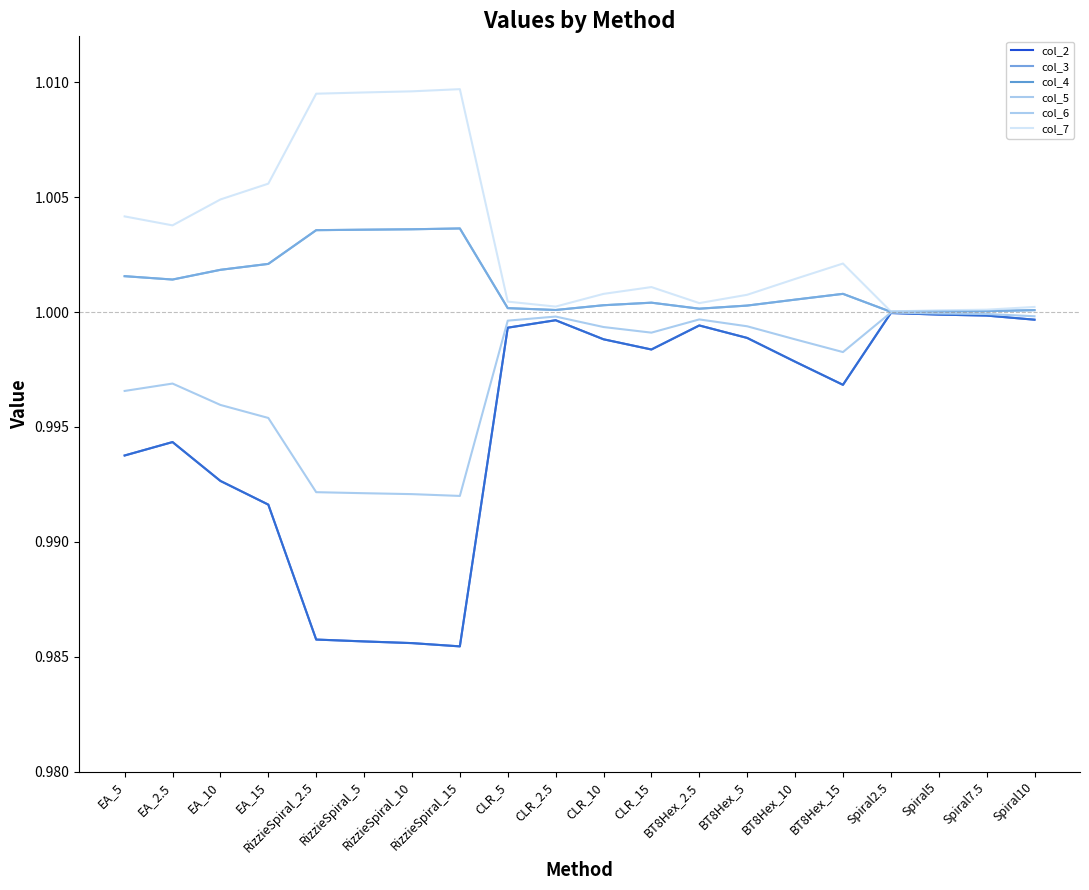

Is this an area chart (filled region under the line)?

No